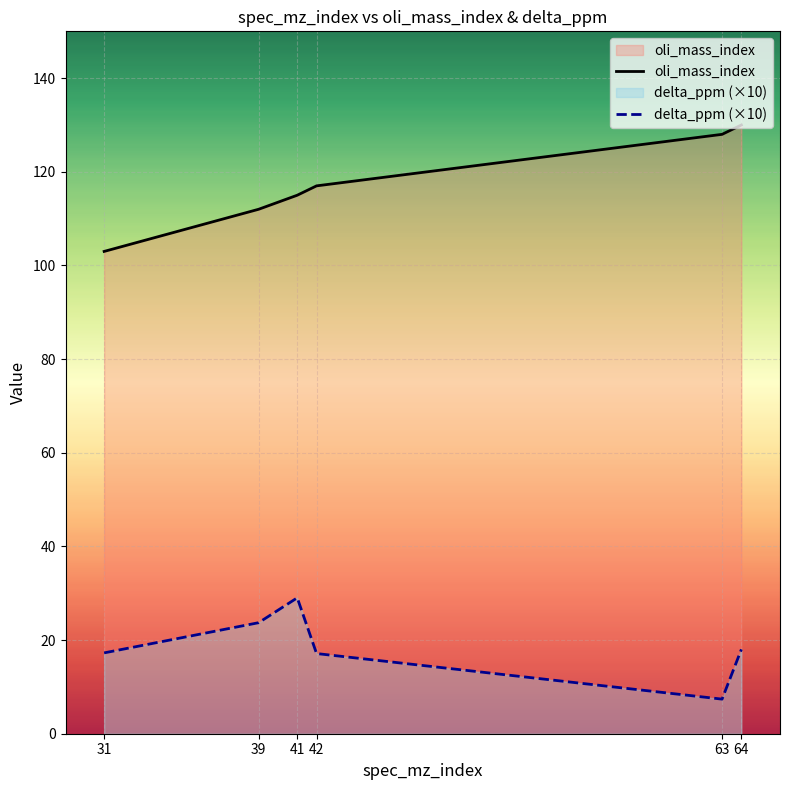

What is the spread (max minus min) of values at 31?

85.7